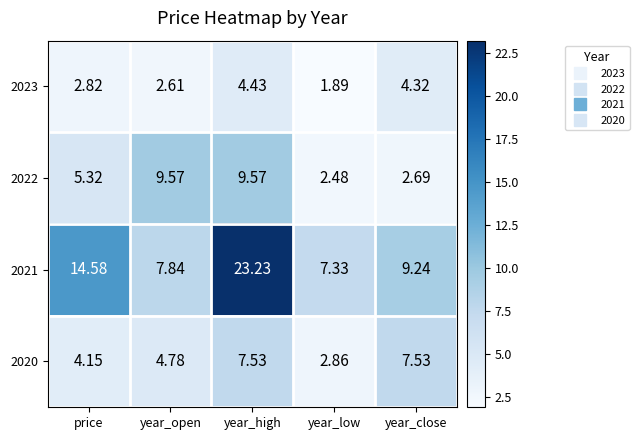

Which category has the lowest value across all series?

year_low